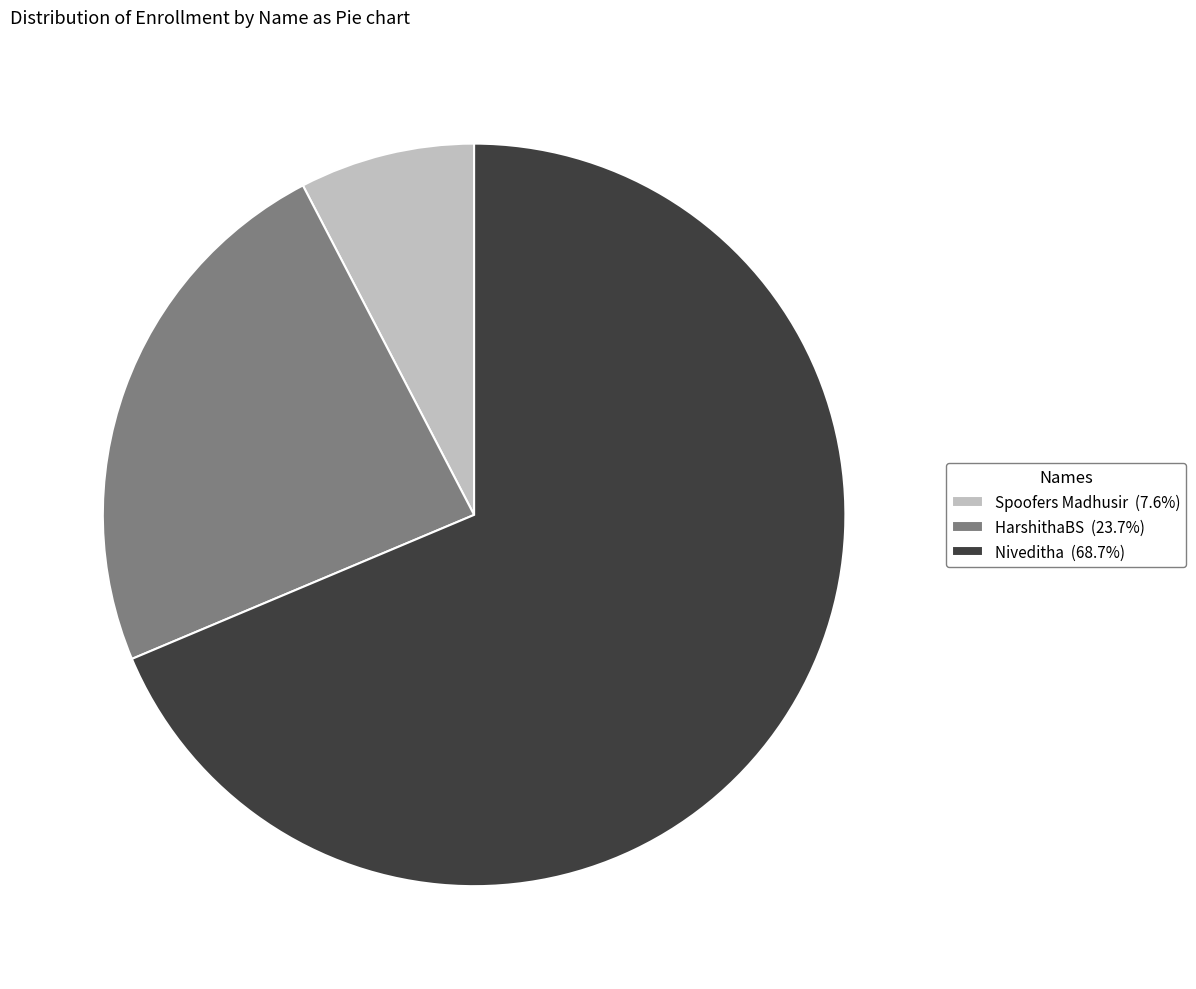

Does any single category account for the majority?

Yes